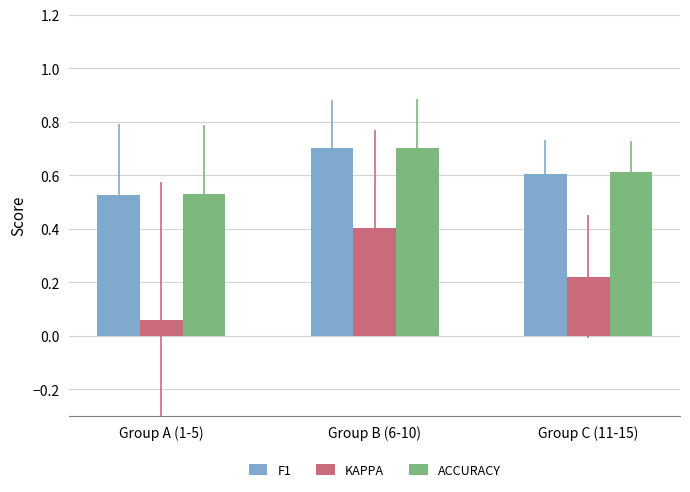

What are all the series names shown in the legend?

F1, KAPPA, ACCURACY